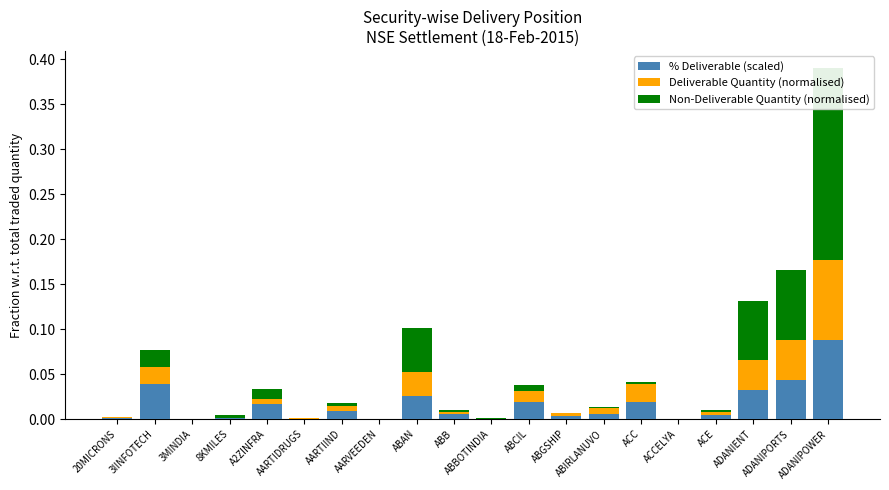

The value of Non-Deliverable Quantity (normalised) at AARVEEDEN is 0.0. True or false?

False